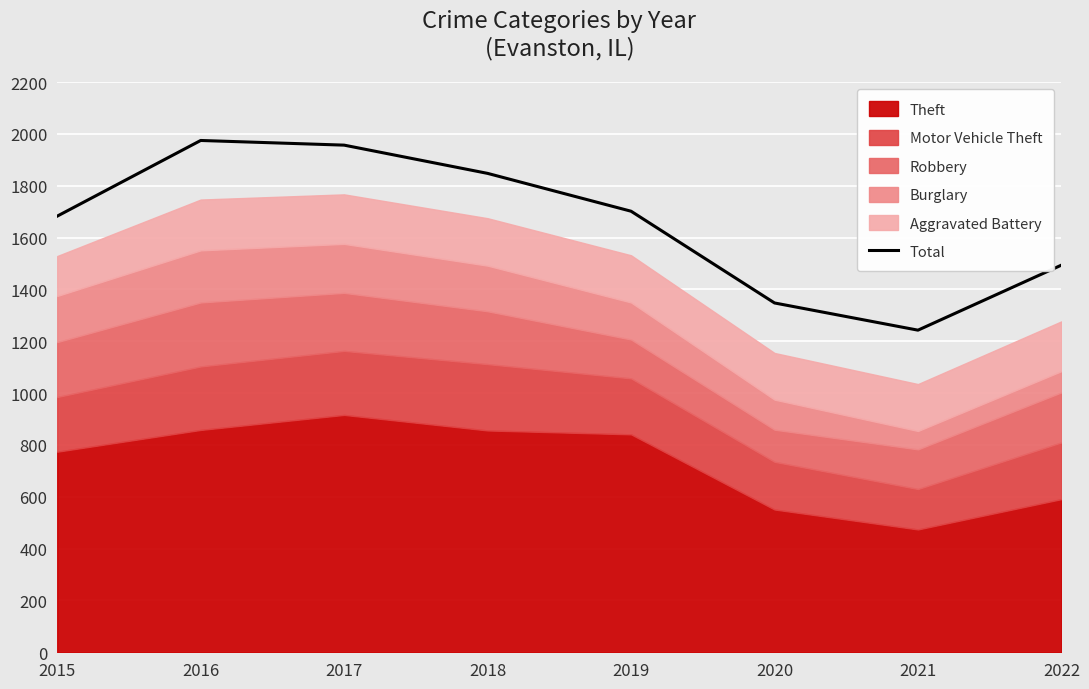

List the labels in order of value, smallest first.

2021, 2020, 2022, 2015, 2019, 2018, 2017, 2016